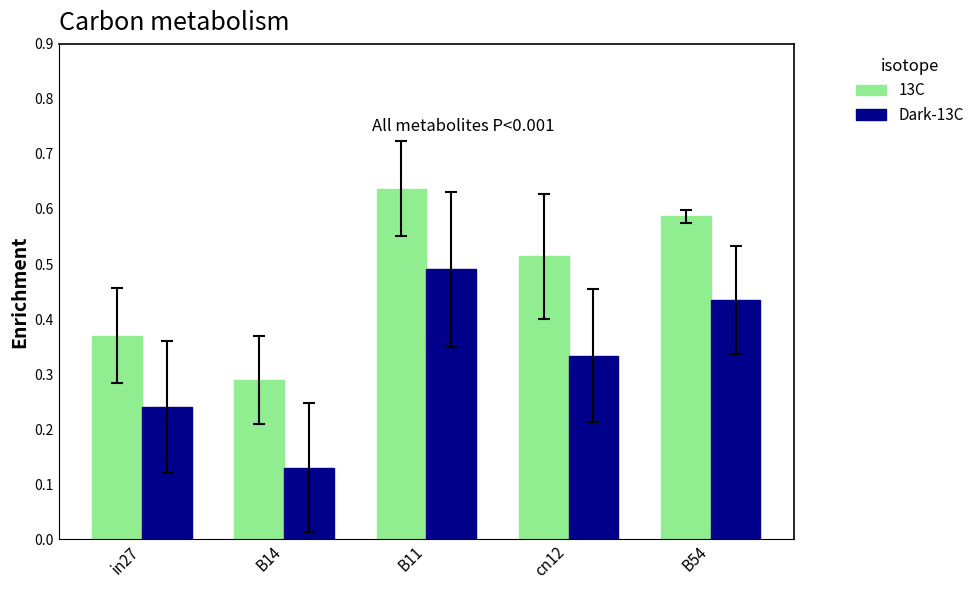

Rank the series at B54 from highest to lowest value.

13C, Dark-13C